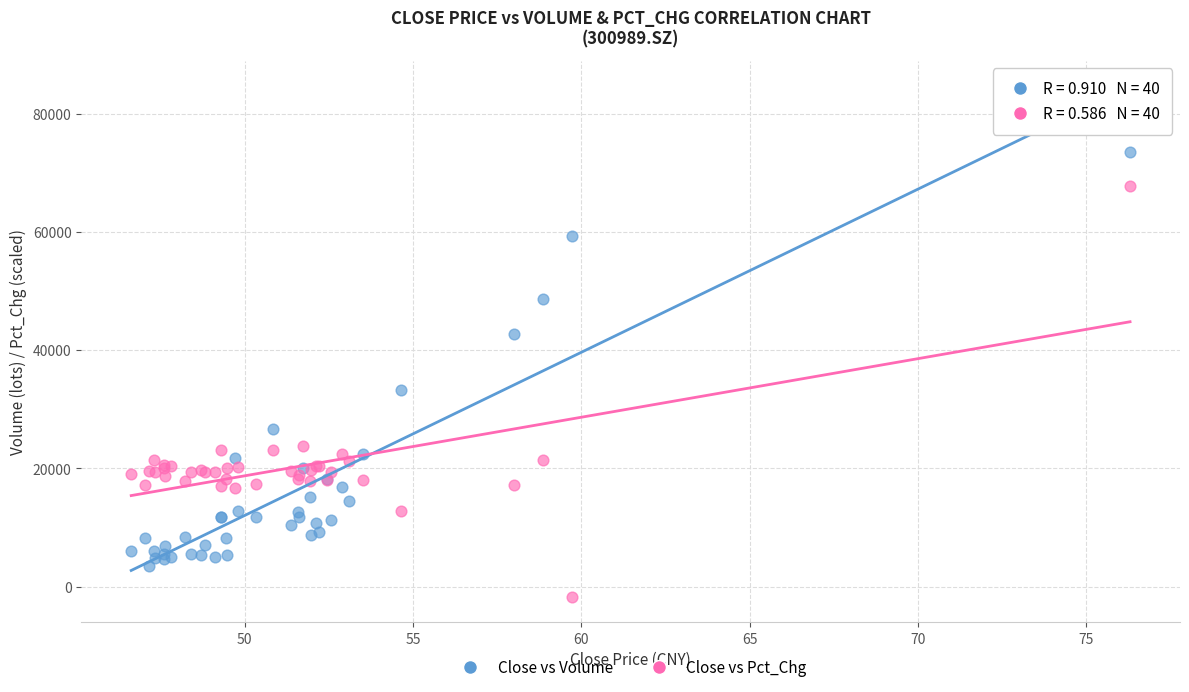

Across all series, what Y value is closest to 35944?

33271.6